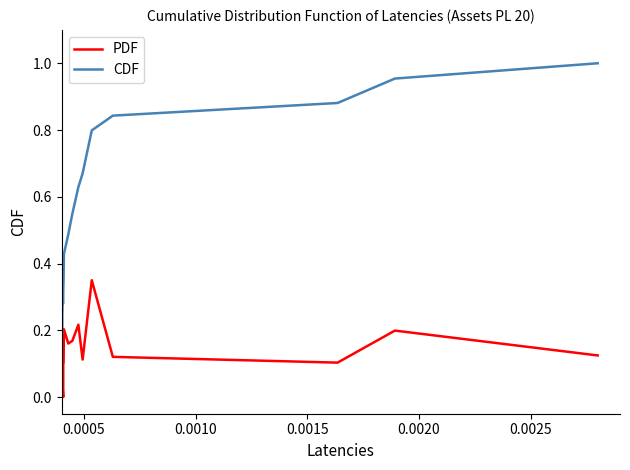

Which series has the largest range (max minus min)?

CDF